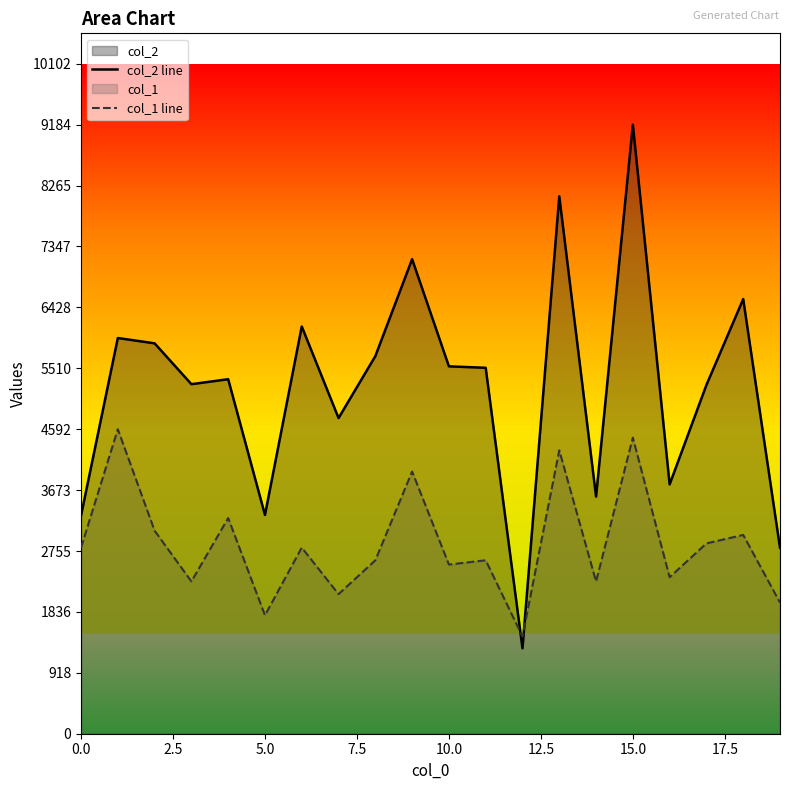

Which series has the largest range (max minus min)?

col_2 line